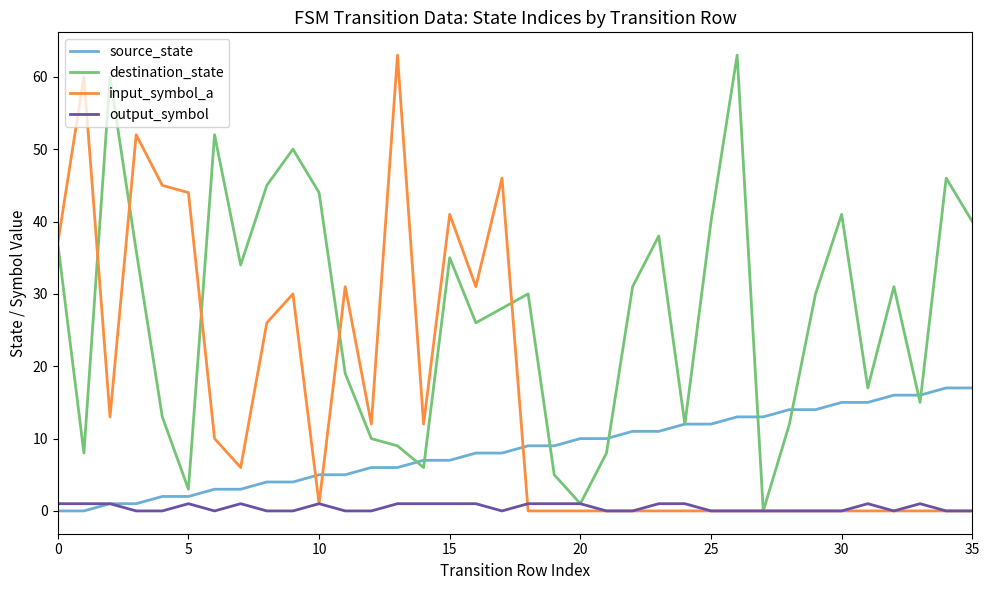

Rank the series by their average value, from lowest to highest.

output_symbol, source_state, input_symbol_a, destination_state